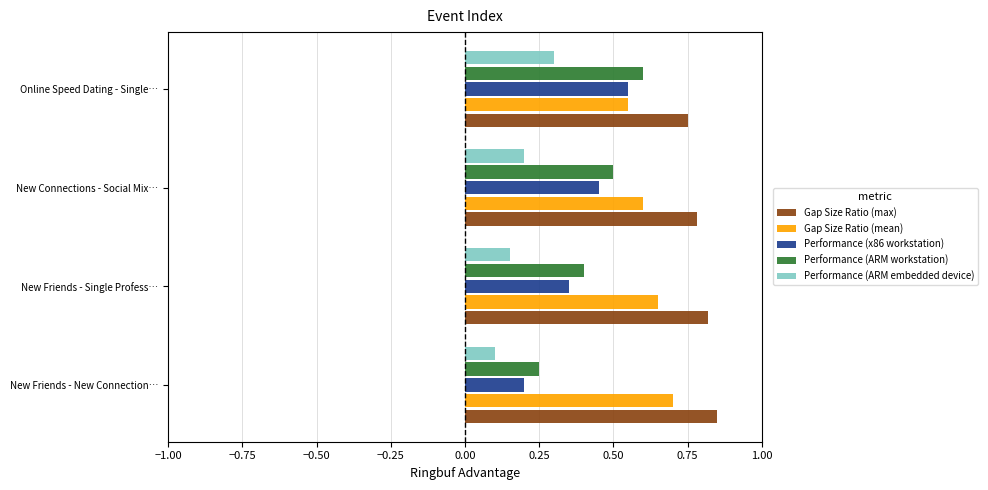

What is the sum of all Gap Size Ratio (max) values?

3.2